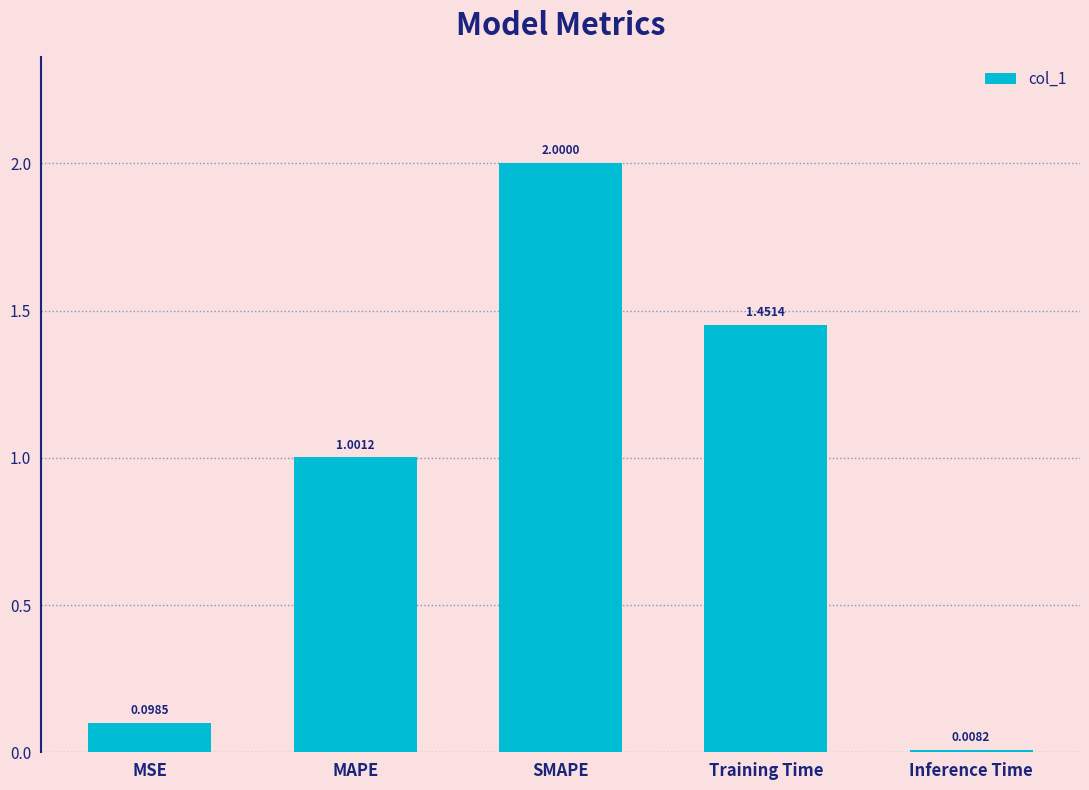

What is the sum of the values at Training Time and SMAPE?

3.5